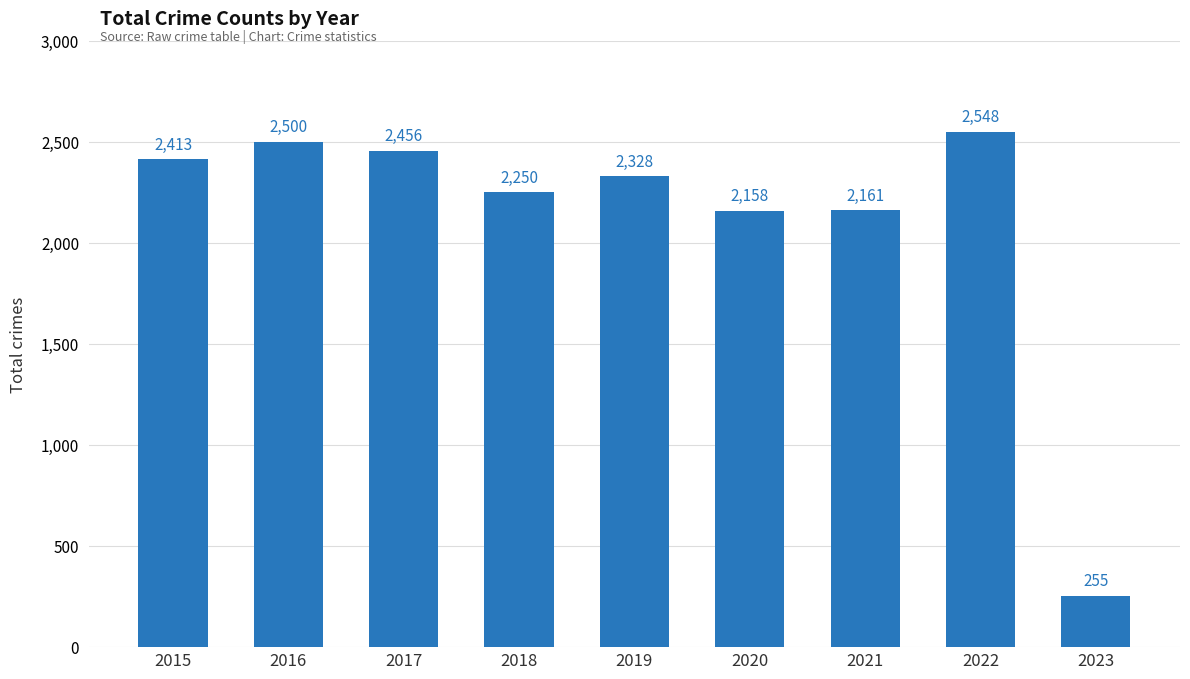

What is the sum of the values at 2020 and 2023?

2413